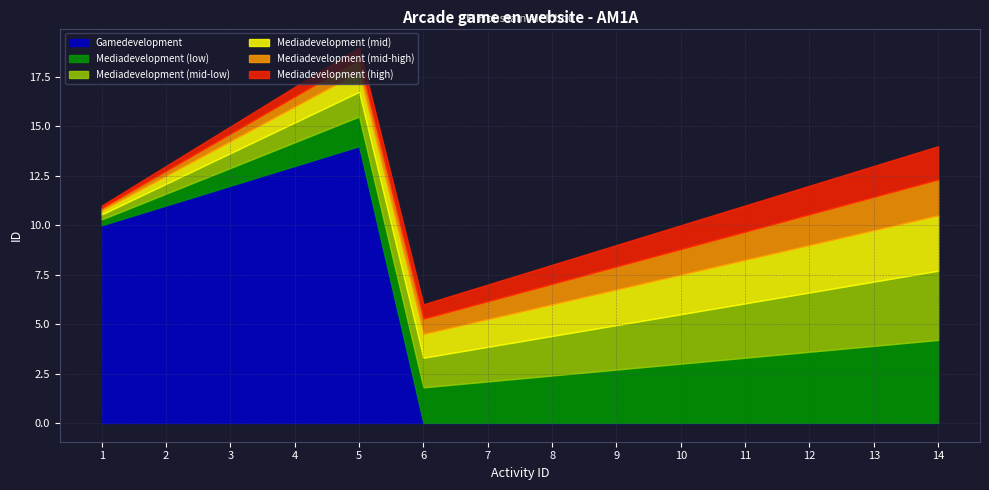

What is the difference between the maximum and minimum values in the Gamedevelopment series?

14.0